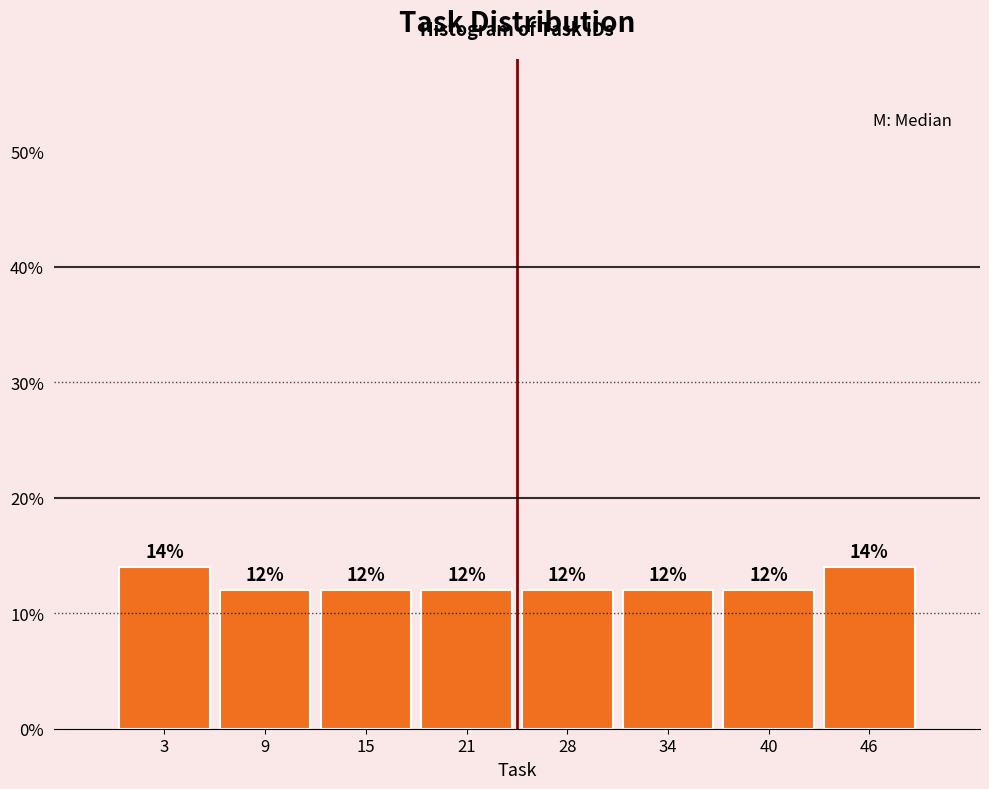

Reading left to right, list every bar in this chart as the range it spans on the x-axis followed by its height. The bar edges are not printed on the chart, so give them approximately, as read against the axis.

0 to 6: 14
6 to 12: 12
12 to 18: 12
18 to 25: 12
25 to 31: 12
31 to 37: 12
37 to 43: 12
43 to 49: 14